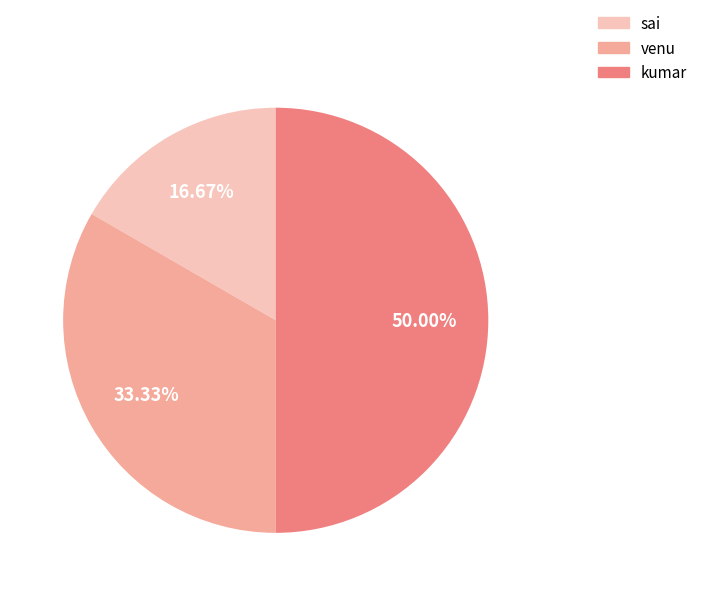

To the nearest percent, what portion does kumar represent?

50%